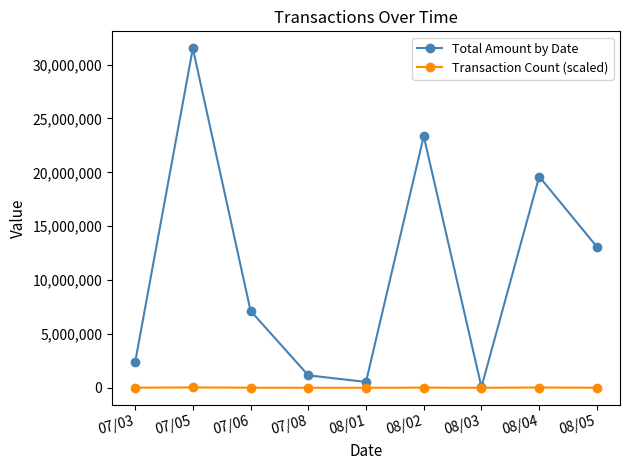

Rank the categories by Total Amount by Date value from highest to lowest.

07/05, 08/02, 08/04, 08/05, 07/06, 07/03, 07/08, 08/01, 08/03